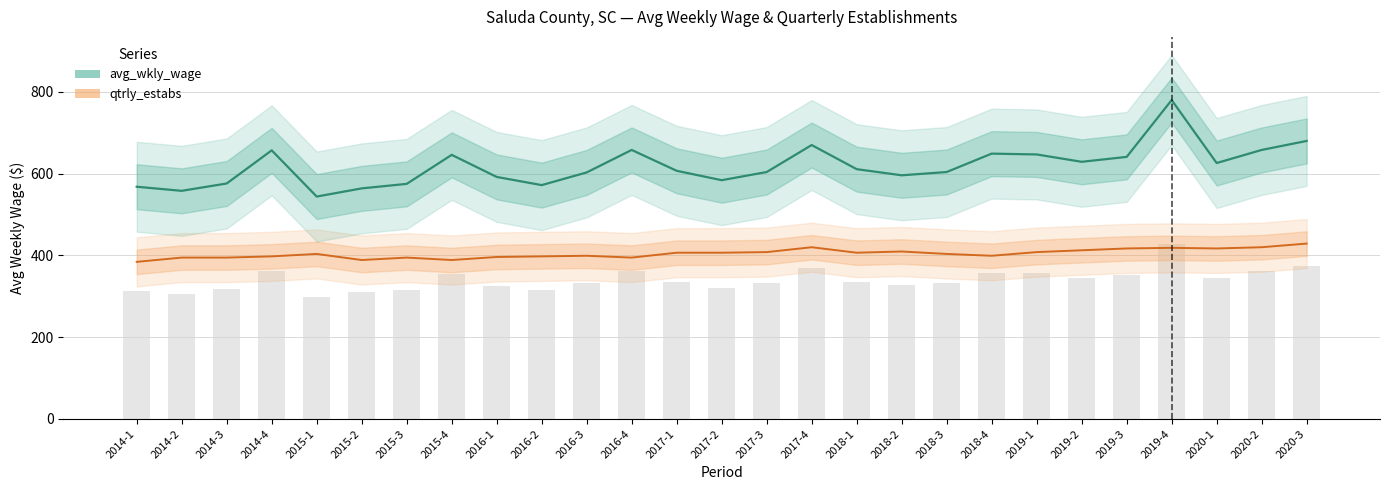

How many distinct data groups are displayed?

2